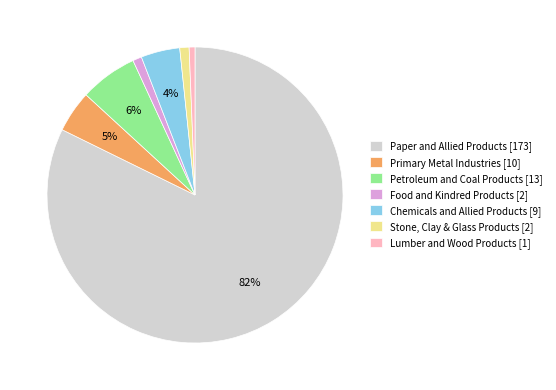

Which has a higher value, Chemicals and Allied Products [9] or Stone, Clay & Glass Products [2]?

Chemicals and Allied Products [9]